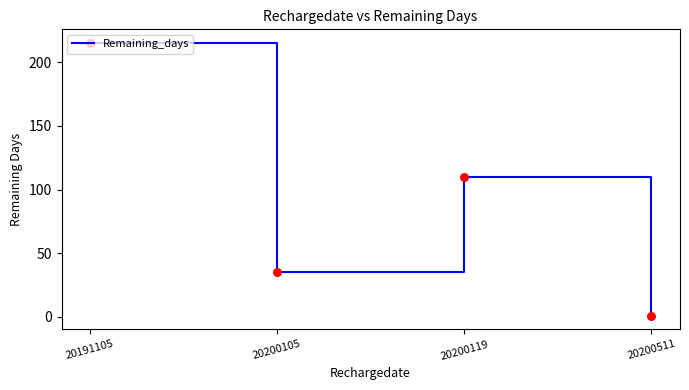

Between 20191105 and 20200511, which is larger?

20191105